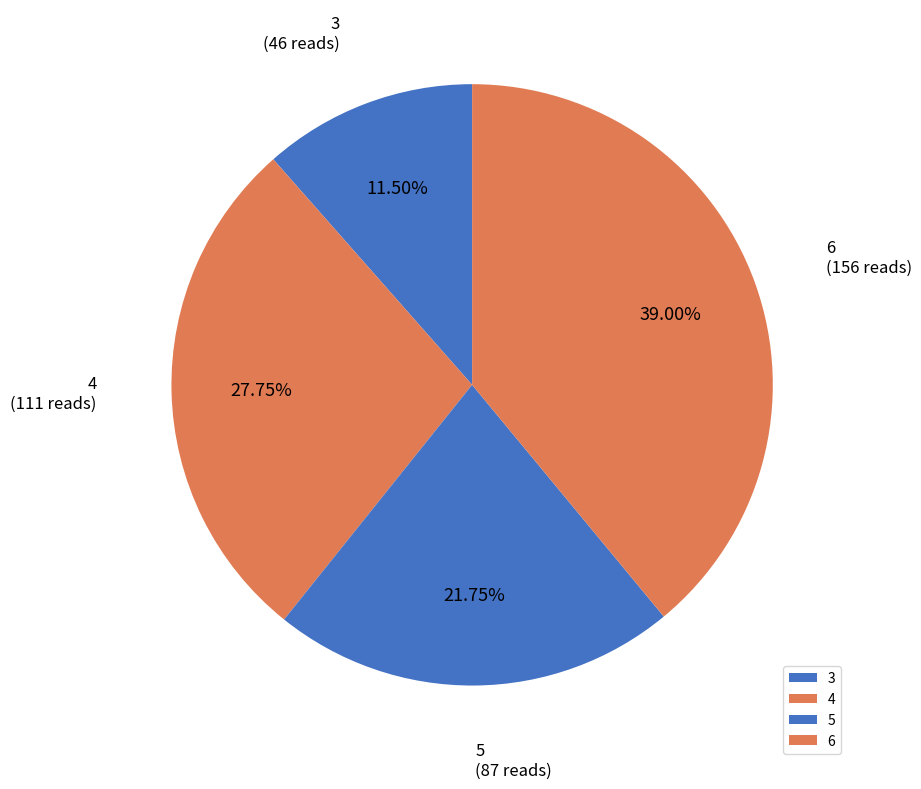

To the nearest percent, what portion does 6 represent?

39%